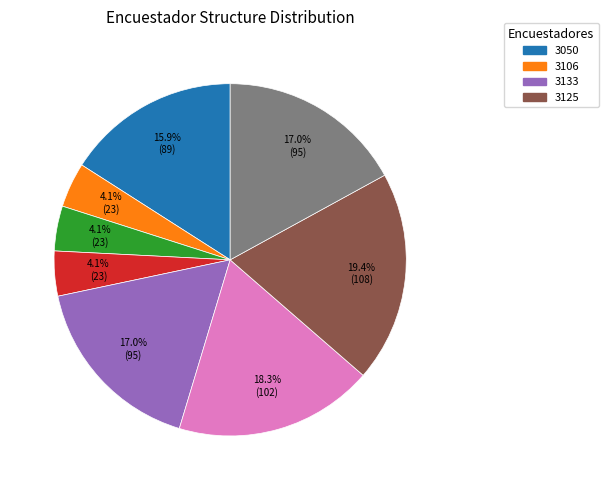

Is there any slice that represents more than half of the pie?

No